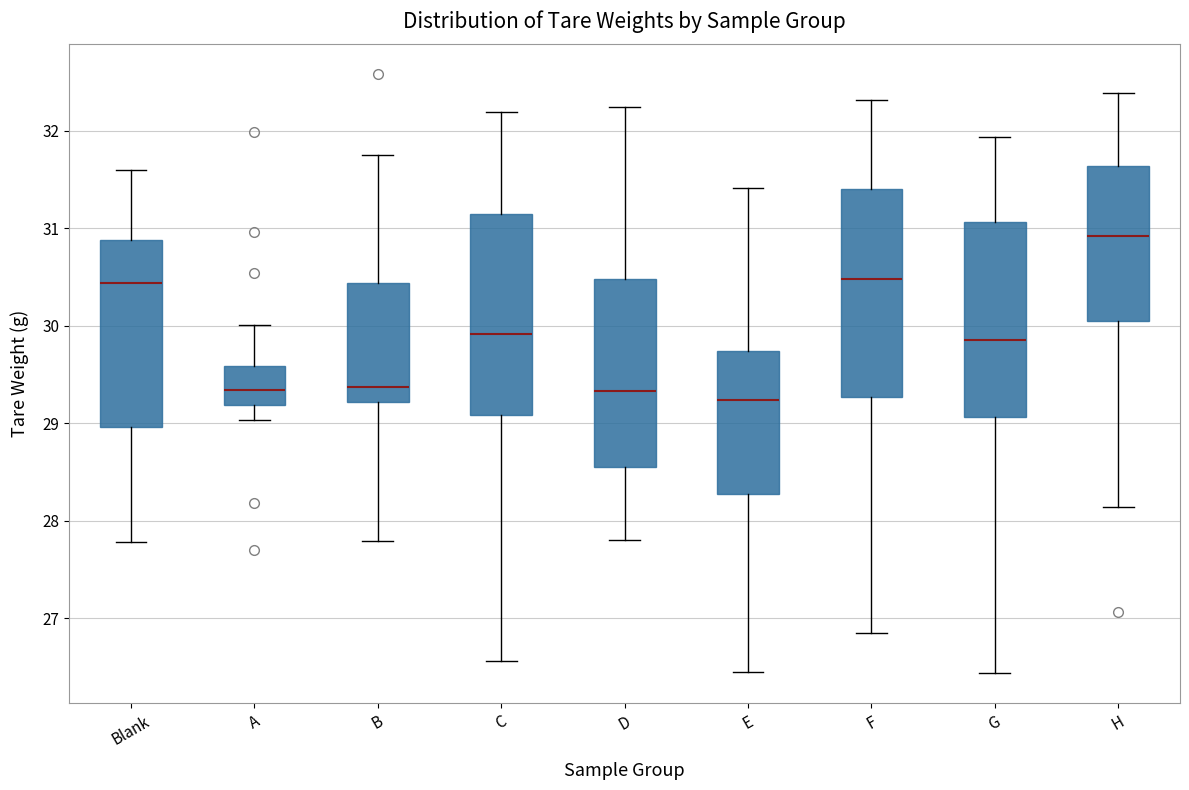

Where is the upper edge of the box for Blank on the y-axis? The values are not printed on the chart, so give them approximately, as read against the axis.

30.9